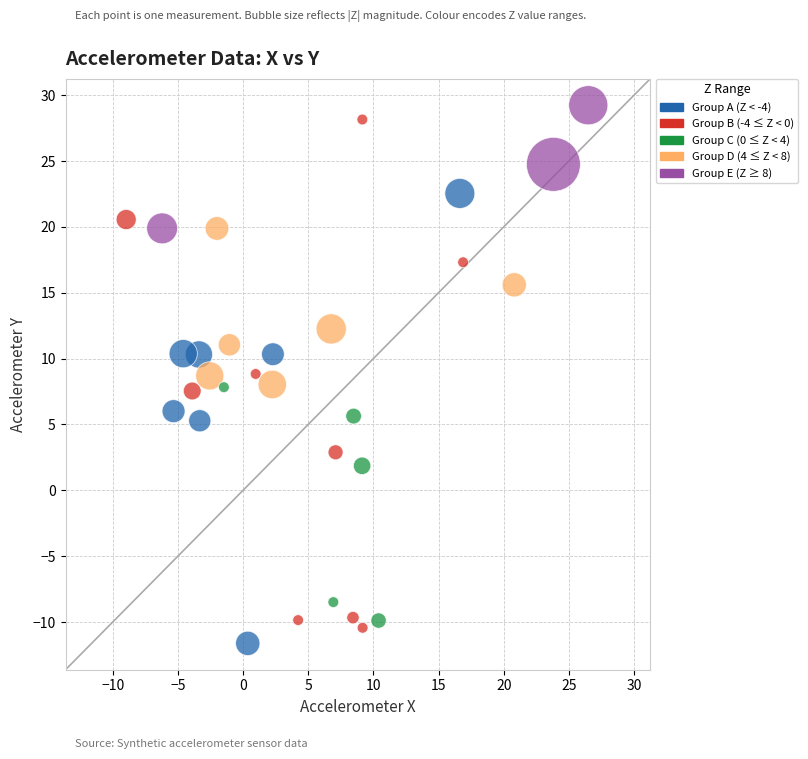

What is the range of Y values (max minus min)?

40.8